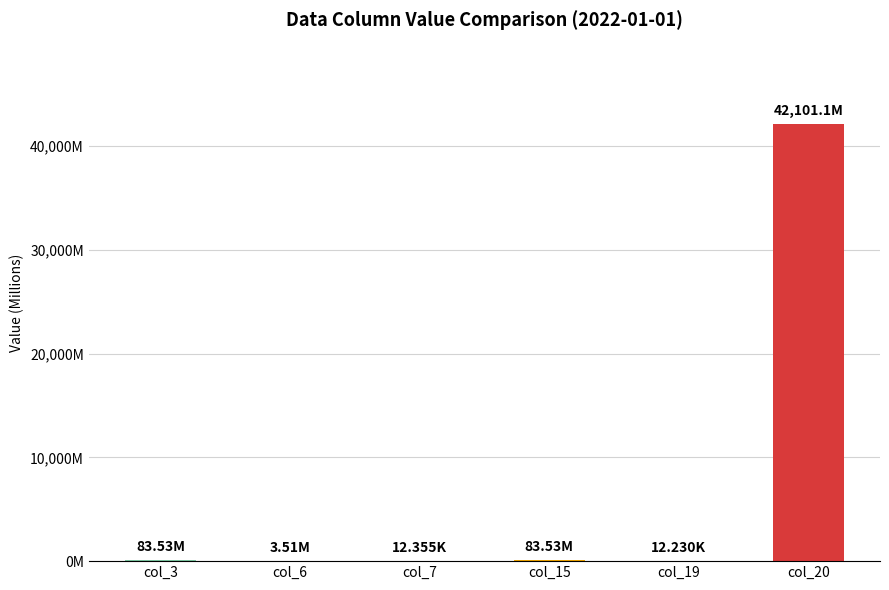

Reading left to right, transcribe all the data shown in this chart.

83.5	3.5	0.0	83.5	0.0	42101.1